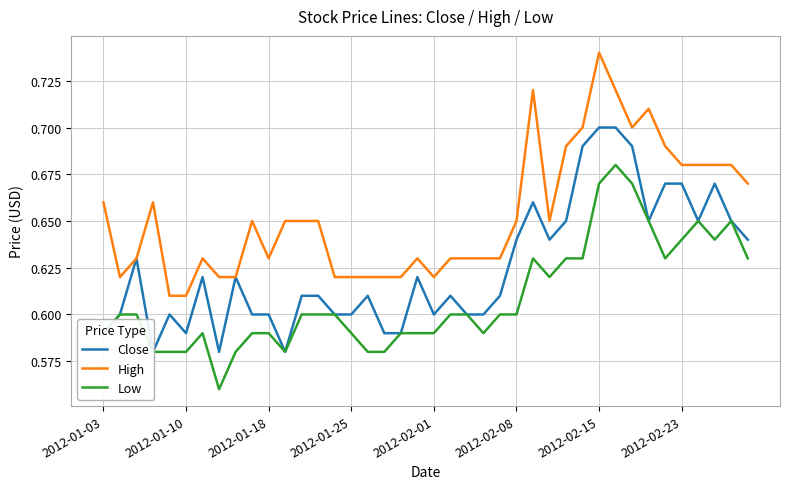

At how many categories does at least one series exceed 0?

40